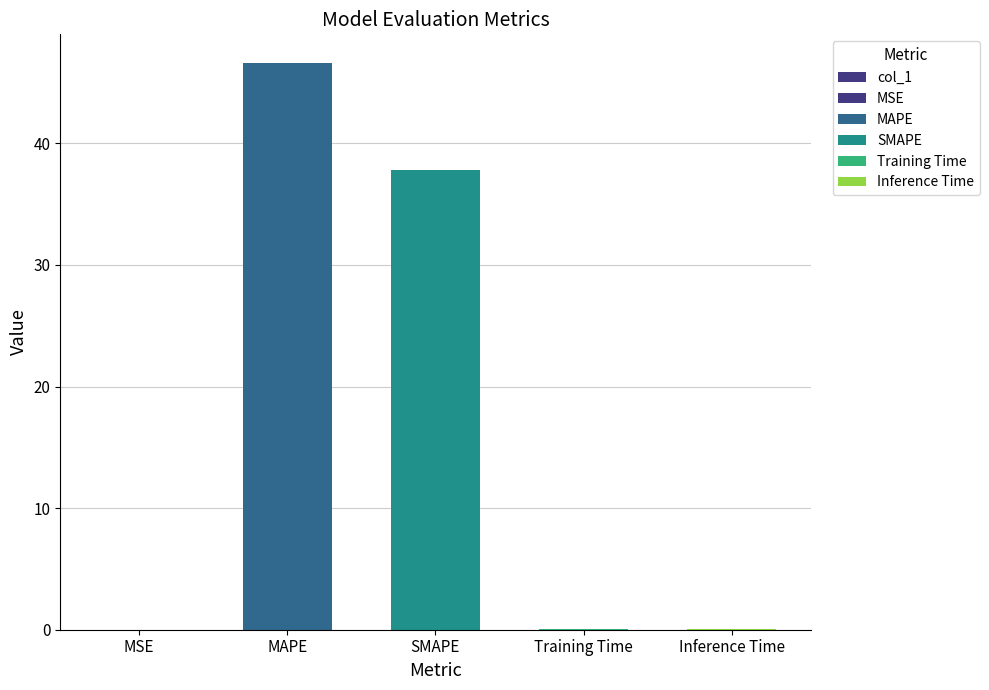

What is the difference between the maximum and minimum values?

46.6